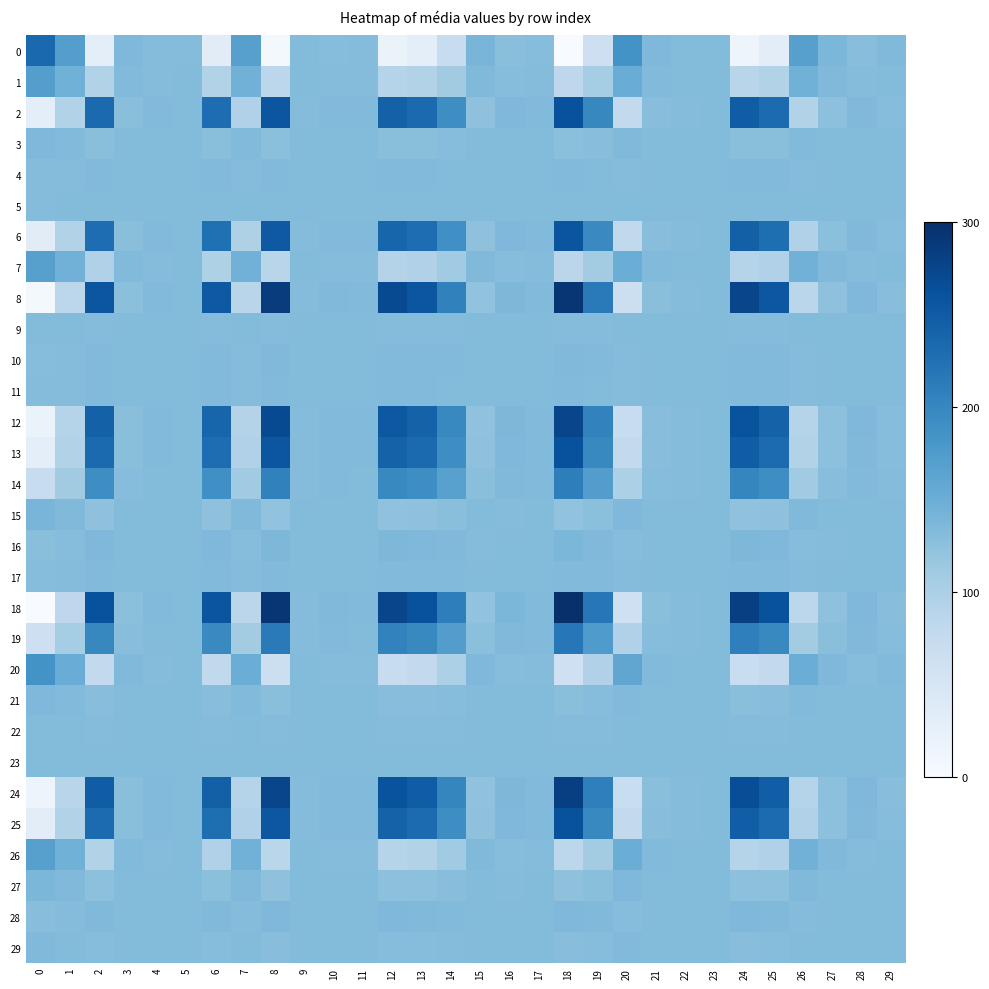

Reading right to left, what are all the values shown in this chart?

0: 29=133.9	28=128.3	27=137.8	26=168.6	25=30.5	24=14.4	23=131.4	22=132.4	21=134.9	20=185.9	19=64.3	18=0.0	17=130.0	16=127.1	15=139.8	14=70.9	13=29.9	12=19.5	11=130.5	10=129.7	9=132.0	8=5.7	7=167.9	6=33.1	5=131.2	4=130.5	3=135.8	2=29.7	1=170.0	0=234.2
1: 29=132.4	28=130.3	27=133.9	26=145.4	25=93.6	24=87.6	23=131.5	22=131.8	21=132.8	20=151.9	19=106.3	18=82.2	17=130.9	16=129.8	15=134.6	14=108.8	13=93.4	12=89.5	11=131.1	10=130.8	9=131.7	8=84.3	7=145.2	6=94.6	5=131.4	4=131.2	3=133.1	2=93.3	1=146.0	0=170.0
2: 29=129.2	28=134.7	27=125.3	26=94.8	25=231.7	24=247.7	23=131.6	22=130.6	21=128.2	20=77.6	19=198.2	18=262.0	17=133.0	16=135.9	15=123.3	14=191.6	13=232.3	12=242.7	11=132.5	10=133.3	9=131.0	8=256.3	7=95.5	6=229.2	5=131.8	4=132.5	3=127.3	2=232.5	1=93.3	0=29.7
3: 29=131.6	28=131.4	27=131.8	26=133.1	25=127.3	24=126.7	23=131.5	22=131.6	21=131.7	20=133.8	19=128.7	18=126.1	17=131.5	16=131.3	15=131.9	14=129.0	13=127.3	12=126.9	11=131.5	10=131.4	9=131.5	8=126.3	7=133.0	6=127.4	5=131.5	4=131.5	3=131.7	2=127.3	1=133.1	0=135.8
4: 29=131.5	28=131.5	27=131.5	26=131.2	25=132.5	24=132.6	23=131.5	22=131.5	21=131.5	20=131.0	19=132.2	18=132.8	17=131.5	16=131.6	15=131.4	14=132.1	13=132.5	12=132.6	11=131.5	10=131.5	9=131.5	8=132.7	7=131.2	6=132.5	5=131.5	4=131.5	3=131.5	2=132.5	1=131.2	0=130.5
5: 29=131.5	28=131.5	27=131.5	26=131.4	25=131.8	24=131.9	23=131.5	22=131.5	21=131.5	20=131.4	19=131.7	18=131.9	17=131.5	16=131.5	15=131.5	14=131.7	13=131.8	12=131.8	11=131.5	10=131.5	9=131.5	8=131.9	7=131.4	6=131.8	5=131.5	4=131.5	3=131.5	2=131.8	1=131.4	0=131.2
6: 29=129.3	28=134.6	27=125.5	26=96.0	25=228.4	24=243.8	23=131.6	22=130.7	21=128.3	20=79.4	19=195.9	18=257.6	17=133.0	16=135.8	15=123.5	14=189.6	13=229.0	12=239.0	11=132.5	10=133.2	9=131.0	8=252.2	7=96.7	6=225.9	5=131.8	4=132.5	3=127.4	2=229.2	1=94.6	0=33.1
7: 29=132.4	28=130.4	27=133.7	26=144.6	25=95.7	24=90.1	23=131.5	22=131.8	21=132.7	20=150.8	19=107.7	18=85.0	17=131.0	16=129.9	15=134.5	14=110.1	13=95.5	12=91.8	11=131.2	10=130.9	9=131.7	8=87.0	7=144.4	6=96.7	5=131.4	4=131.2	3=133.0	2=95.5	1=145.2	0=167.9
8: 29=128.6	28=135.4	27=123.9	26=86.1	25=255.4	24=275.1	23=131.6	22=130.4	21=127.4	20=64.9	19=213.9	18=292.7	17=133.4	16=137.0	15=121.3	14=205.8	13=256.1	12=268.9	11=132.8	10=133.7	9=130.9	8=285.8	7=87.0	6=252.2	5=131.9	4=132.7	3=126.3	2=256.3	1=84.3	0=5.7
9: 29=131.5	28=131.5	27=131.5	26=131.7	25=131.0	24=130.9	23=131.5	22=131.5	21=131.5	20=131.8	19=131.2	18=130.9	17=131.5	16=131.5	15=131.6	14=131.2	13=131.0	12=131.0	11=131.5	10=131.5	9=131.5	8=130.9	7=131.7	6=131.0	5=131.5	4=131.5	3=131.5	2=131.0	1=131.7	0=132.0
10: 29=131.5	28=131.6	27=131.4	26=130.9	25=133.3	24=133.6	23=131.5	22=131.5	21=131.5	20=130.6	19=132.7	18=133.8	17=131.5	16=131.6	15=131.4	14=132.6	13=133.3	12=133.5	11=131.5	10=131.5	9=131.5	8=133.7	7=130.9	6=133.2	5=131.5	4=131.5	3=131.4	2=133.3	1=130.8	0=129.7
11: 29=131.5	28=131.5	27=131.5	26=131.2	25=132.5	24=132.7	23=131.5	22=131.5	21=131.5	20=131.0	19=132.2	18=132.8	17=131.5	16=131.6	15=131.4	14=132.1	13=132.5	12=132.6	11=131.5	10=131.5	9=131.5	8=132.8	7=131.2	6=132.5	5=131.5	4=131.5	3=131.5	2=132.5	1=131.1	0=130.5
12: 29=128.9	28=135.0	27=124.7	26=91.1	25=241.8	24=259.3	23=131.6	22=130.6	21=127.9	20=72.2	19=204.9	18=275.1	17=133.2	16=136.4	15=122.4	14=197.7	13=242.4	12=253.8	11=132.6	10=133.5	9=131.0	8=268.9	7=91.8	6=239.0	5=131.8	4=132.6	3=126.9	2=242.7	1=89.5	0=19.5
13: 29=129.2	28=134.7	27=125.3	26=94.9	25=231.5	24=247.4	23=131.6	22=130.6	21=128.2	20=77.7	19=198.0	18=261.7	17=133.0	16=135.9	15=123.3	14=191.5	13=232.1	12=242.4	11=132.5	10=133.3	9=131.0	8=256.1	7=95.5	6=229.0	5=131.8	4=132.5	3=127.3	2=232.3	1=93.4	0=29.9
14: 29=130.1	28=133.4	27=127.8	26=109.7	25=191.1	24=200.6	23=131.6	22=131.0	21=129.5	20=99.4	19=171.2	18=209.1	17=132.4	16=134.1	15=126.6	14=167.3	13=191.5	12=197.7	11=132.1	10=132.6	9=131.2	8=205.8	7=110.1	6=189.6	5=131.7	4=132.1	3=129.0	2=191.6	1=108.8	0=70.9
15: 29=131.7	28=131.3	27=132.0	26=134.5	25=123.3	24=122.0	23=131.5	22=131.6	21=131.8	20=135.9	19=126.1	18=120.9	17=131.4	16=131.2	15=132.2	14=126.6	13=123.3	12=122.4	11=131.4	10=131.4	9=131.6	8=121.3	7=134.5	6=123.5	5=131.5	4=131.4	3=131.9	2=123.3	1=134.6	0=139.8
16: 29=131.4	28=131.7	27=131.2	26=129.9	25=135.9	24=136.6	23=131.5	22=131.5	21=131.4	20=129.2	19=134.4	18=137.2	17=131.6	16=131.7	15=131.2	14=134.1	13=135.9	12=136.4	11=131.6	10=131.6	9=131.5	8=137.0	7=129.9	6=135.8	5=131.5	4=131.6	3=131.3	2=135.9	1=129.8	0=127.1
17: 29=131.5	28=131.6	27=131.4	26=131.0	25=133.0	24=133.3	23=131.5	22=131.5	21=131.5	20=130.7	19=132.5	18=133.5	17=131.5	16=131.6	15=131.4	14=132.4	13=133.0	12=133.2	11=131.5	10=131.5	9=131.5	8=133.4	7=131.0	6=133.0	5=131.5	4=131.5	3=131.5	2=133.0	1=130.9	0=130.0
18: 29=128.5	28=135.6	27=123.5	26=84.1	25=260.9	24=281.5	23=131.7	22=130.4	21=127.2	20=61.8	19=217.6	18=300.0	17=133.5	16=137.2	15=120.9	14=209.1	13=261.7	12=275.1	11=132.8	10=133.8	9=130.9	8=292.7	7=85.0	6=257.6	5=131.9	4=132.8	3=126.1	2=262.0	1=82.2	0=0.0
19: 29=130.0	28=133.6	27=127.4	26=107.3	25=197.6	24=208.2	23=131.6	22=130.9	21=129.3	20=95.9	19=175.5	18=217.6	17=132.5	16=134.4	15=126.1	14=171.2	13=198.0	12=204.9	11=132.2	10=132.7	9=131.2	8=213.9	7=107.7	6=195.9	5=131.7	4=132.2	3=128.7	2=198.2	1=106.3	0=64.3
20: 29=132.8	28=129.8	27=134.8	26=151.1	25=78.0	24=69.5	23=131.5	22=132.0	21=133.3	20=160.3	19=95.9	18=61.8	17=130.7	16=129.2	15=135.9	14=99.4	13=77.7	12=72.2	11=131.0	10=130.6	9=131.8	8=64.9	7=150.8	6=79.4	5=131.4	4=131.0	3=133.8	2=77.6	1=151.9	0=185.9
21: 29=131.6	28=131.4	27=131.7	26=132.7	25=128.2	24=127.7	23=131.5	22=131.5	21=131.6	20=133.3	19=129.3	18=127.2	17=131.5	16=131.4	15=131.8	14=129.5	13=128.2	12=127.9	11=131.5	10=131.5	9=131.5	8=127.4	7=132.7	6=128.3	5=131.5	4=131.5	3=131.7	2=128.2	1=132.8	0=134.9
22: 29=131.5	28=131.5	27=131.6	26=131.8	25=130.6	24=130.5	23=131.5	22=131.5	21=131.5	20=132.0	19=130.9	18=130.4	17=131.5	16=131.5	15=131.6	14=131.0	13=130.6	12=130.6	11=131.5	10=131.5	9=131.5	8=130.4	7=131.8	6=130.7	5=131.5	4=131.5	3=131.6	2=130.6	1=131.8	0=132.4
23: 29=131.5	28=131.5	27=131.5	26=131.5	25=131.6	24=131.6	23=131.5	22=131.5	21=131.5	20=131.5	19=131.6	18=131.7	17=131.5	16=131.5	15=131.5	14=131.6	13=131.6	12=131.6	11=131.5	10=131.5	9=131.5	8=131.6	7=131.5	6=131.6	5=131.5	4=131.5	3=131.5	2=131.6	1=131.5	0=131.4
24: 29=128.8	28=135.2	27=124.4	26=89.3	25=246.8	24=265.1	23=131.6	22=130.5	21=127.7	20=69.5	19=208.2	18=281.5	17=133.3	16=136.6	15=122.0	14=200.6	13=247.4	12=259.3	11=132.7	10=133.6	9=130.9	8=275.1	7=90.1	6=243.8	5=131.9	4=132.6	3=126.7	2=247.7	1=87.6	0=14.4
25: 29=129.2	28=134.7	27=125.4	26=95.1	25=230.9	24=246.8	23=131.6	22=130.6	21=128.2	20=78.0	19=197.6	18=260.9	17=133.0	16=135.9	15=123.3	14=191.1	13=231.5	12=241.8	11=132.5	10=133.3	9=131.0	8=255.4	7=95.7	6=228.4	5=131.8	4=132.5	3=127.3	2=231.7	1=93.6	0=30.5
26: 29=132.4	28=130.4	27=133.8	26=144.9	25=95.1	24=89.3	23=131.5	22=131.8	21=132.7	20=151.1	19=107.3	18=84.1	17=131.0	16=129.9	15=134.5	14=109.7	13=94.9	12=91.1	11=131.2	10=130.9	9=131.7	8=86.1	7=144.6	6=96.0	5=131.4	4=131.2	3=133.1	2=94.8	1=145.4	0=168.6
27: 29=131.7	28=131.3	27=131.9	26=133.8	25=125.4	24=124.4	23=131.5	22=131.6	21=131.7	20=134.8	19=127.4	18=123.5	17=131.4	16=131.2	15=132.0	14=127.8	13=125.3	12=124.7	11=131.5	10=131.4	9=131.5	8=123.9	7=133.7	6=125.5	5=131.5	4=131.5	3=131.8	2=125.3	1=133.9	0=137.8
28: 29=131.4	28=131.6	27=131.3	26=130.4	25=134.7	24=135.2	23=131.5	22=131.5	21=131.4	20=129.8	19=133.6	18=135.6	17=131.6	16=131.7	15=131.3	14=133.4	13=134.7	12=135.0	11=131.5	10=131.6	9=131.5	8=135.4	7=130.4	6=134.6	5=131.5	4=131.5	3=131.4	2=134.7	1=130.3	0=128.3
29: 29=131.6	28=131.4	27=131.7	26=132.4	25=129.2	24=128.8	23=131.5	22=131.5	21=131.6	20=132.8	19=130.0	18=128.5	17=131.5	16=131.4	15=131.7	14=130.1	13=129.2	12=128.9	11=131.5	10=131.5	9=131.5	8=128.6	7=132.4	6=129.3	5=131.5	4=131.5	3=131.6	2=129.2	1=132.4	0=133.9